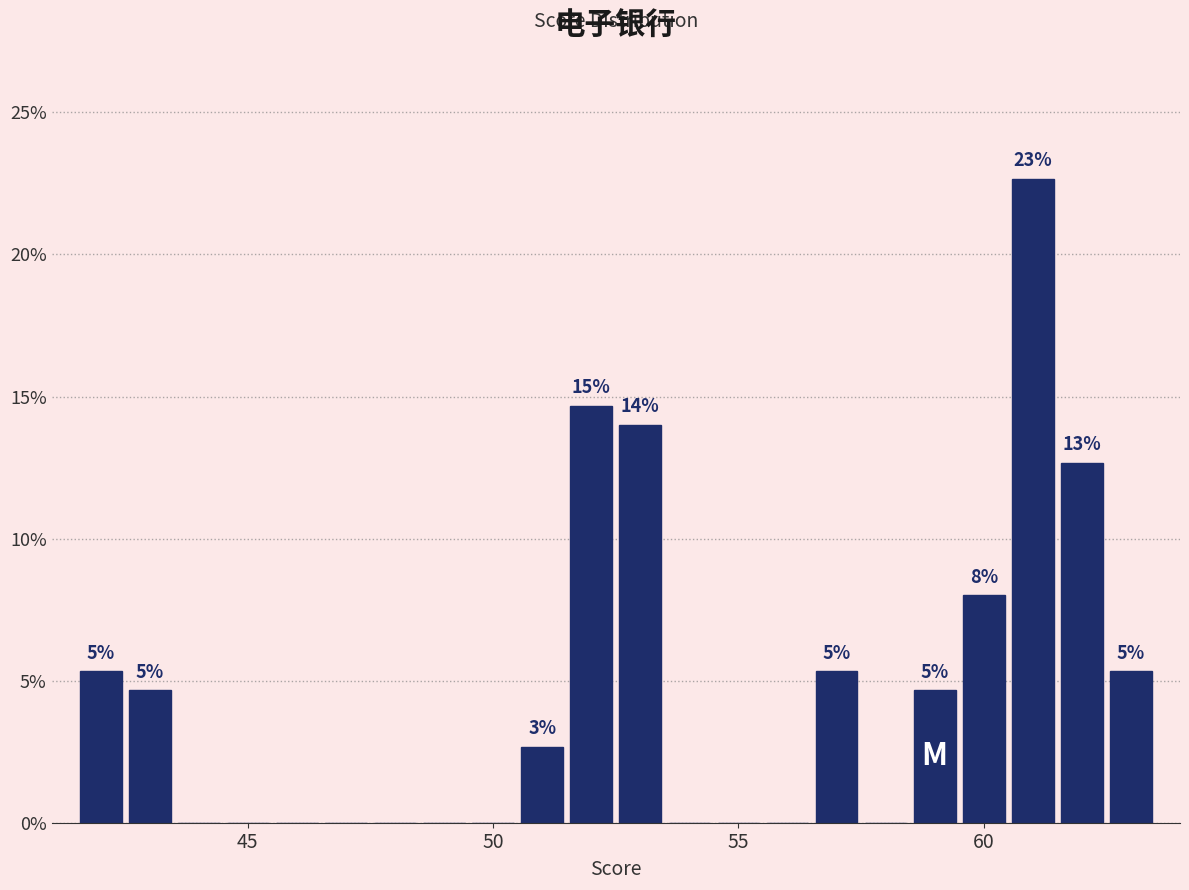

Read against the x-axis, roughly where is the centre of the tallest bar?

61.0